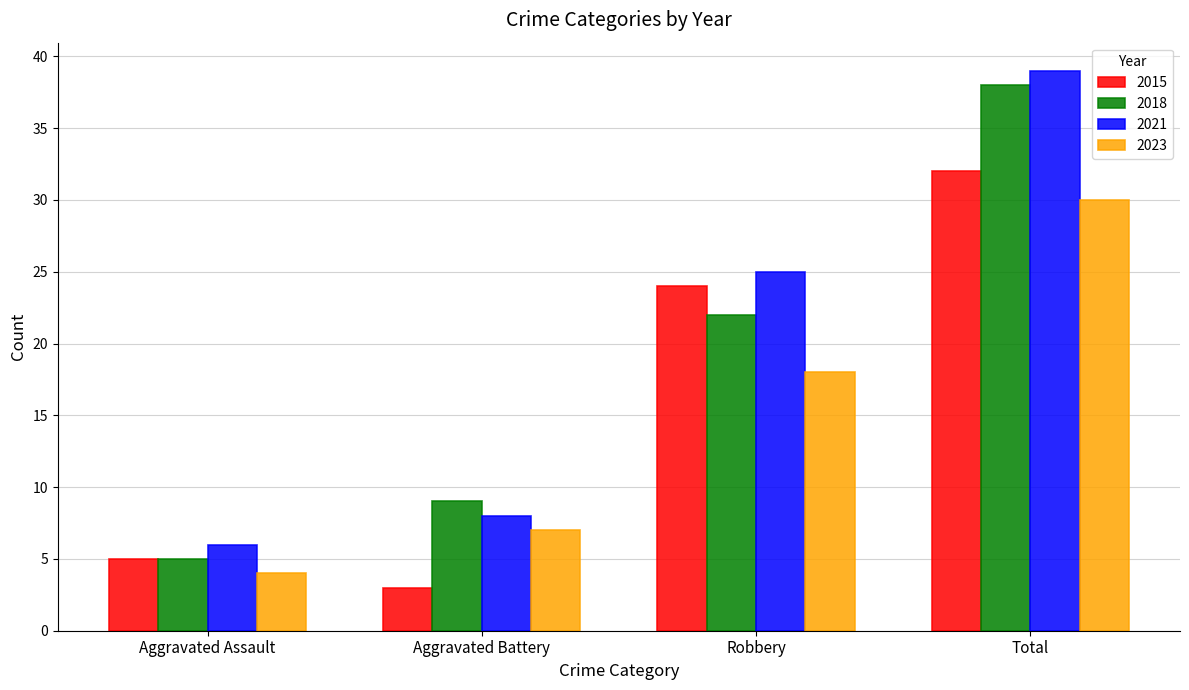

What is the label of the 4th bar from the right?

Aggravated Assault